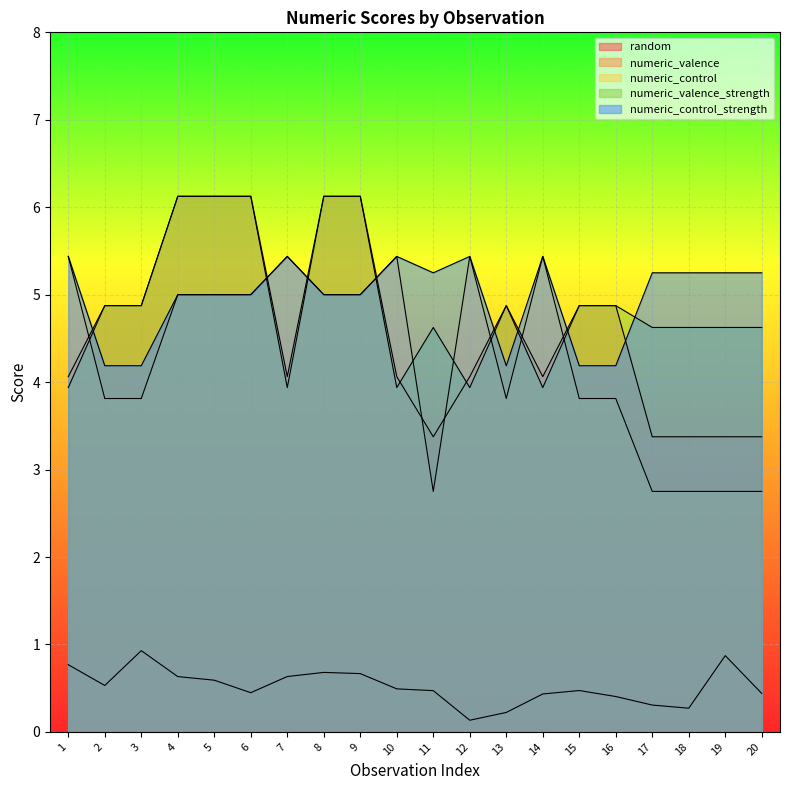

What is the sum of all numeric_valence values?

92.2